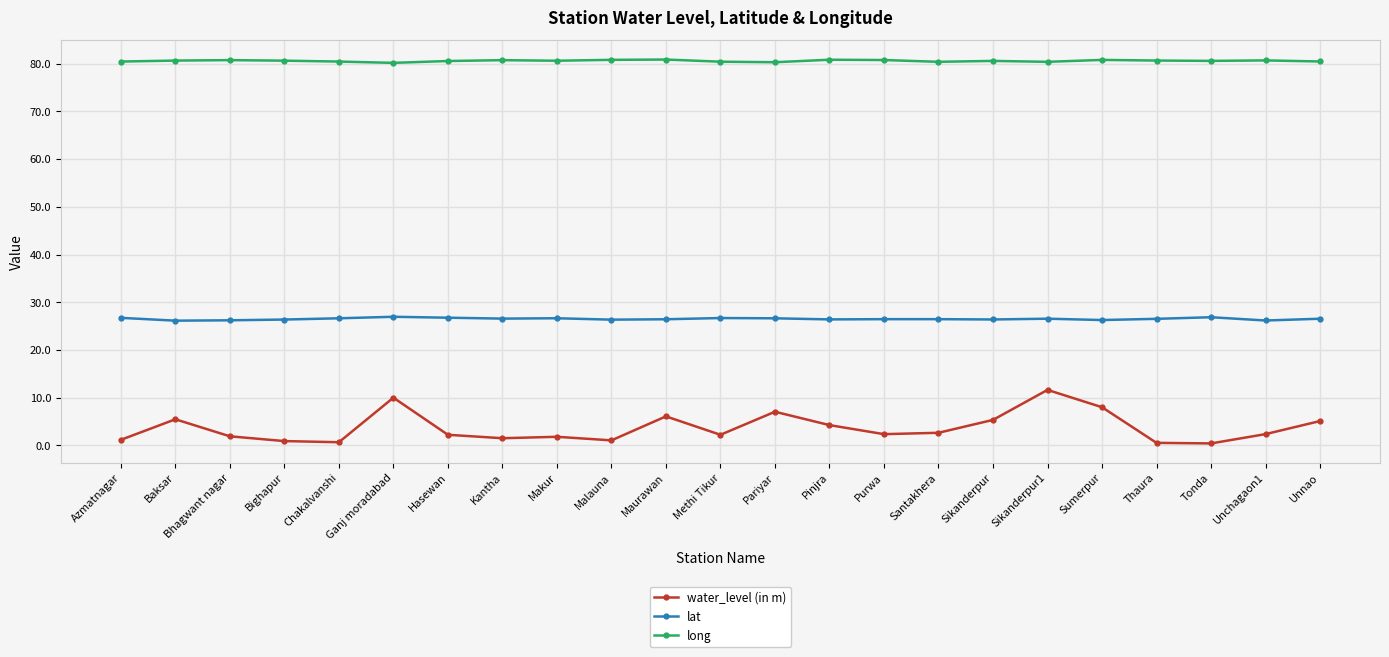

What is the value of the water_level (in m) point at the 4th from the left?

0.9